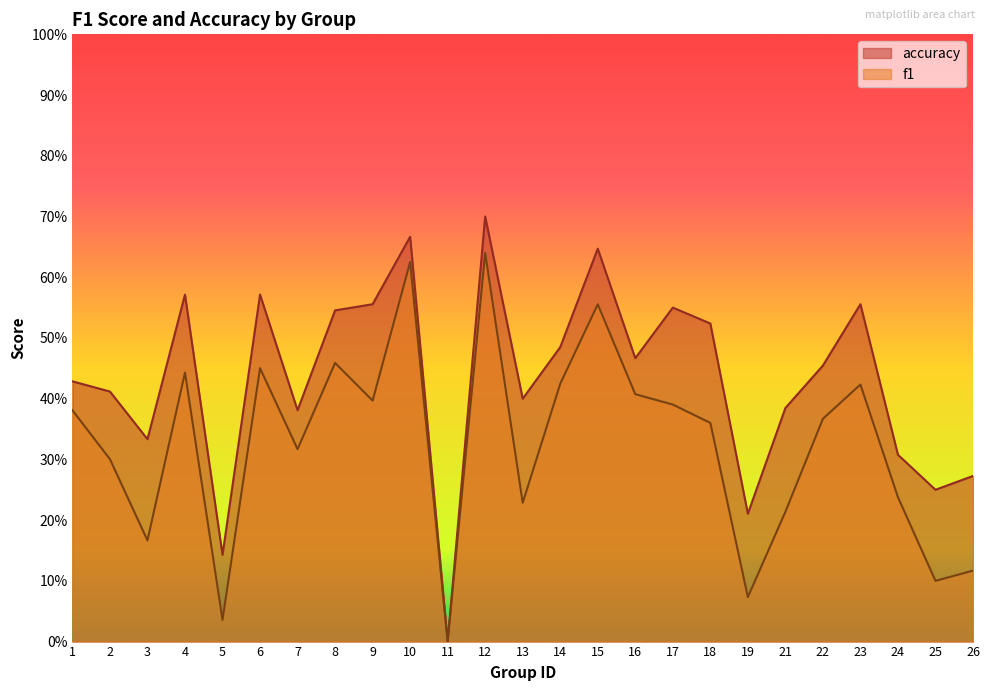

What is the difference between the maximum and minimum values in the accuracy series?

0.7